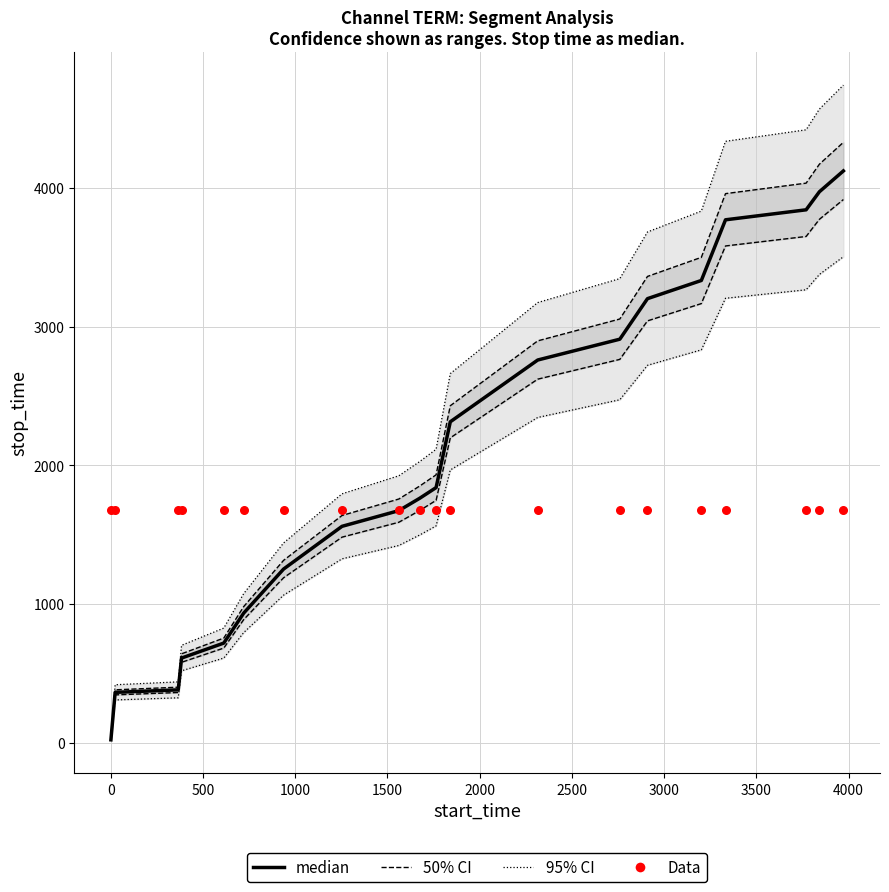

At how many categories does at least one series exceed 516?

20